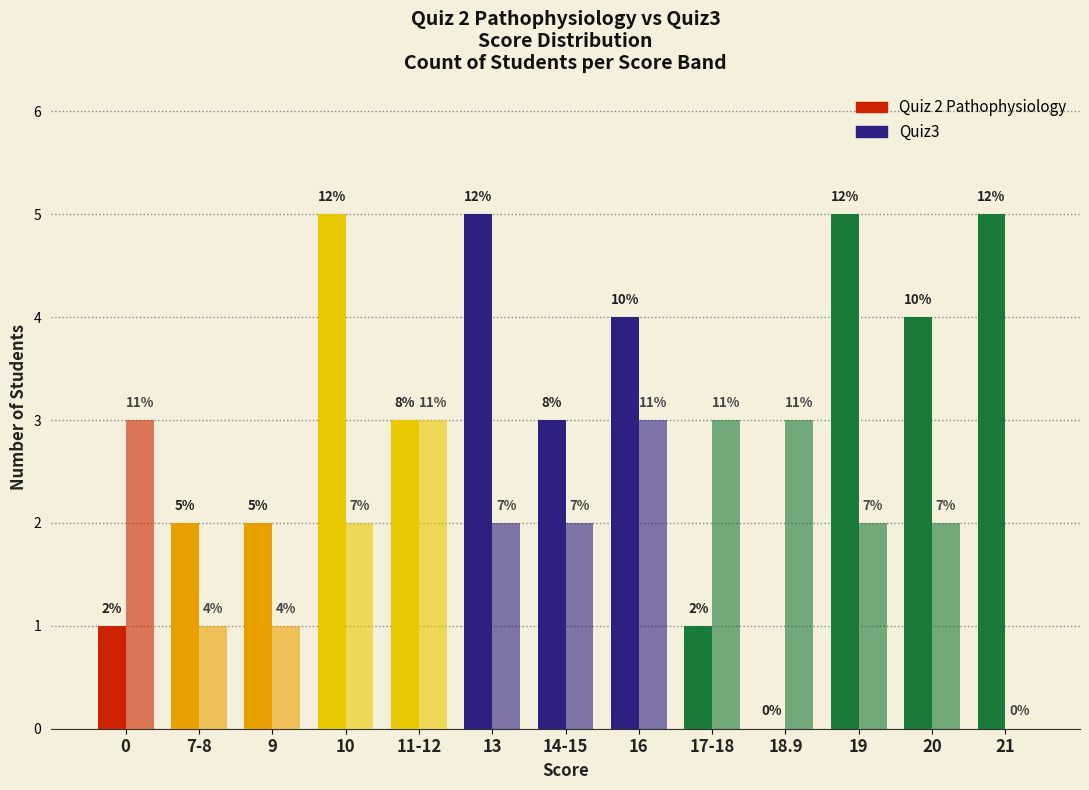

Is it true that Quiz 2 Pathophysiology equals 1 at 21?

False